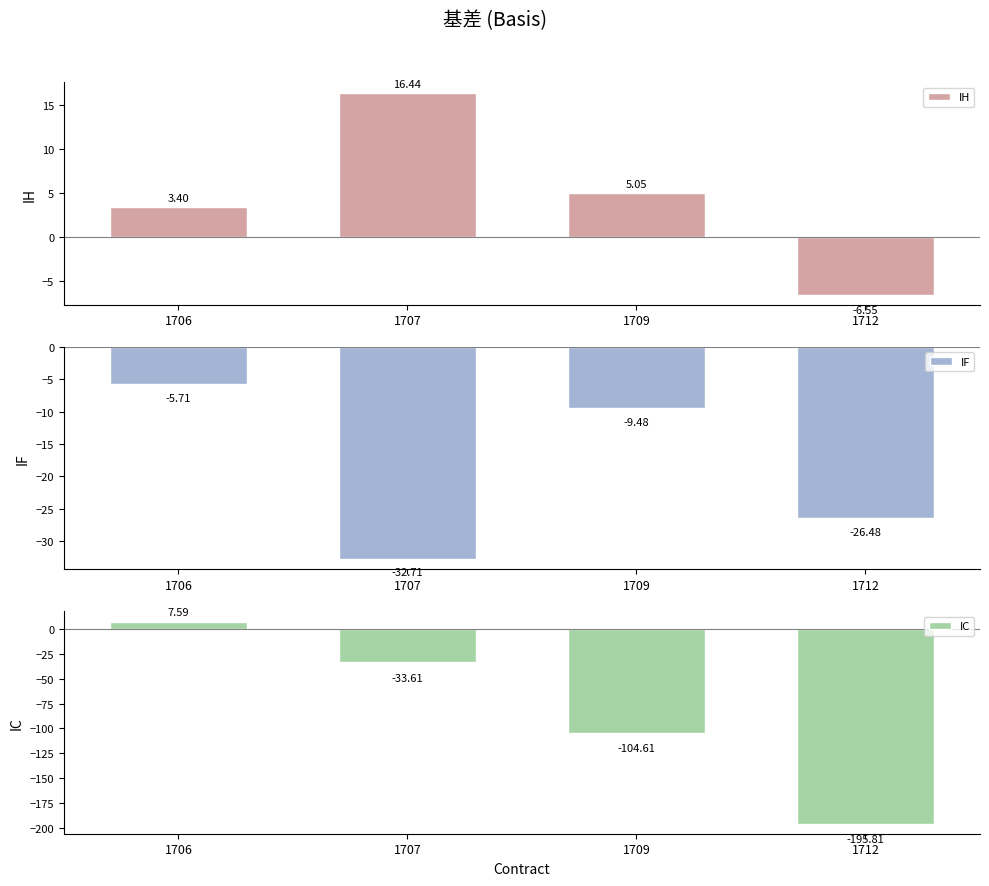

Which label corresponds to the smallest value in the chart?

1712